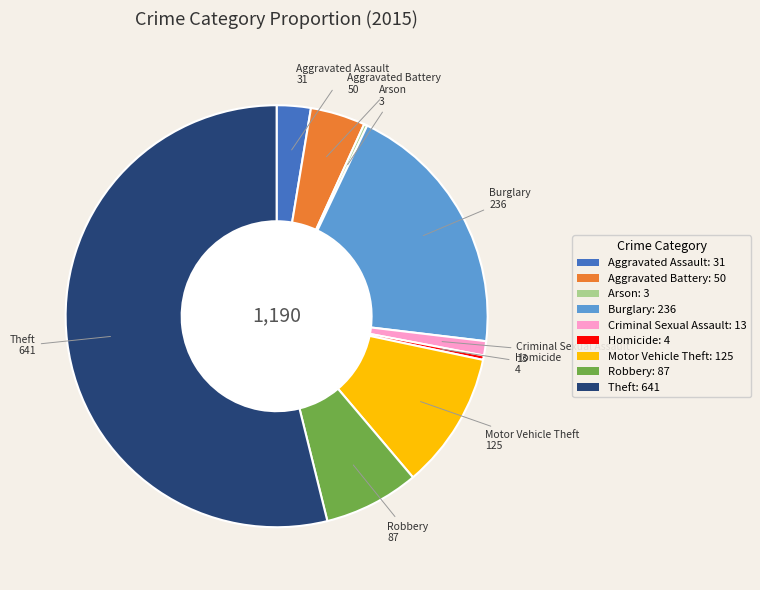

Approximately how many times larger is the value at Theft: 641 compared to Aggravated Assault: 31?

20.7